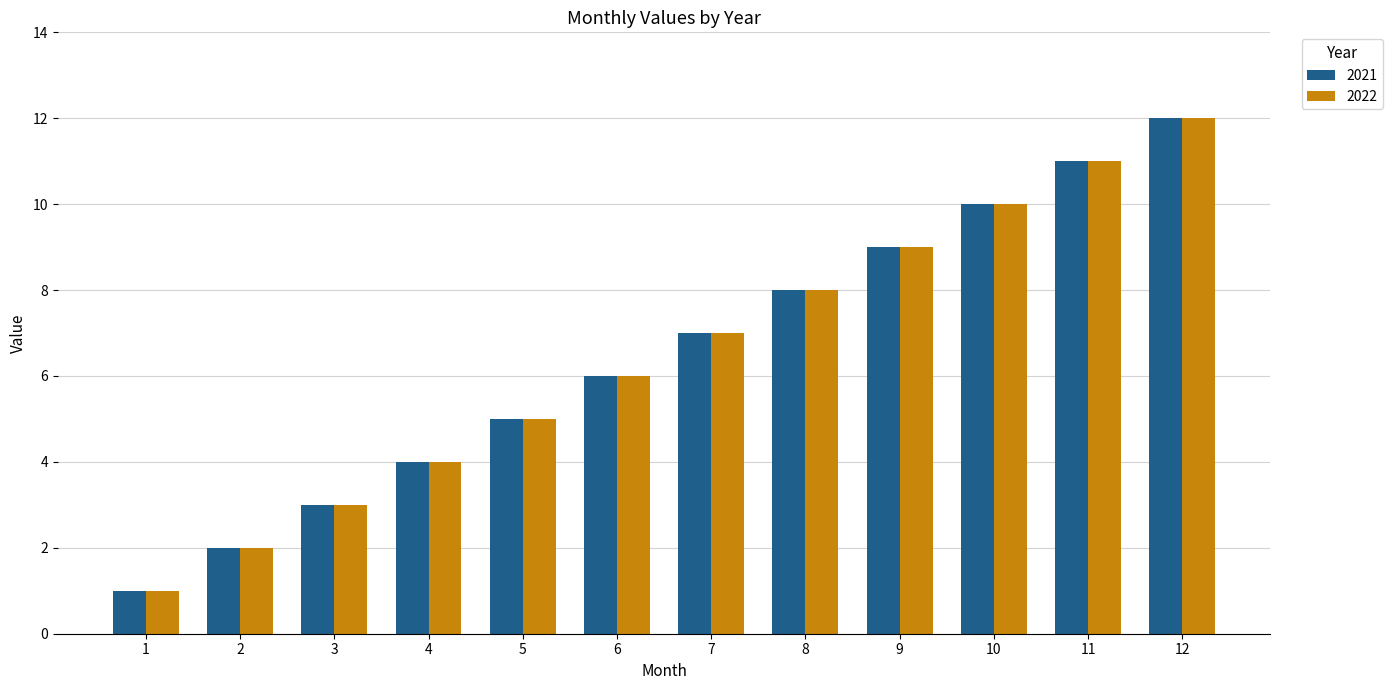

What is the highest value of the 2021 series?

12